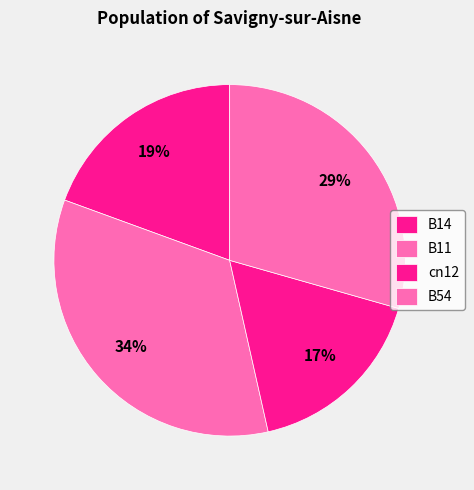

Between B54 and cn12, which is larger?

B54